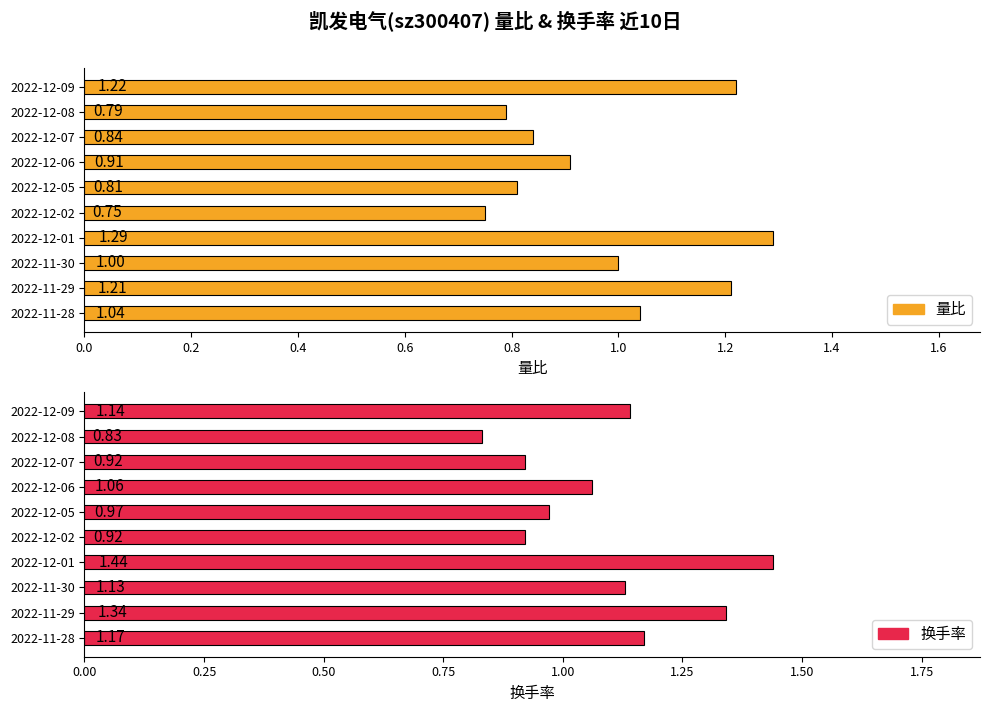

What is the minimum value for 换手率?

0.8